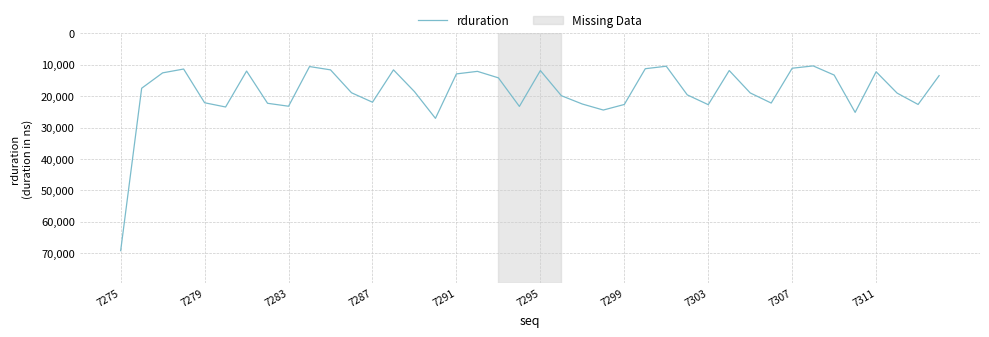

What is the greatest value displayed?

69247